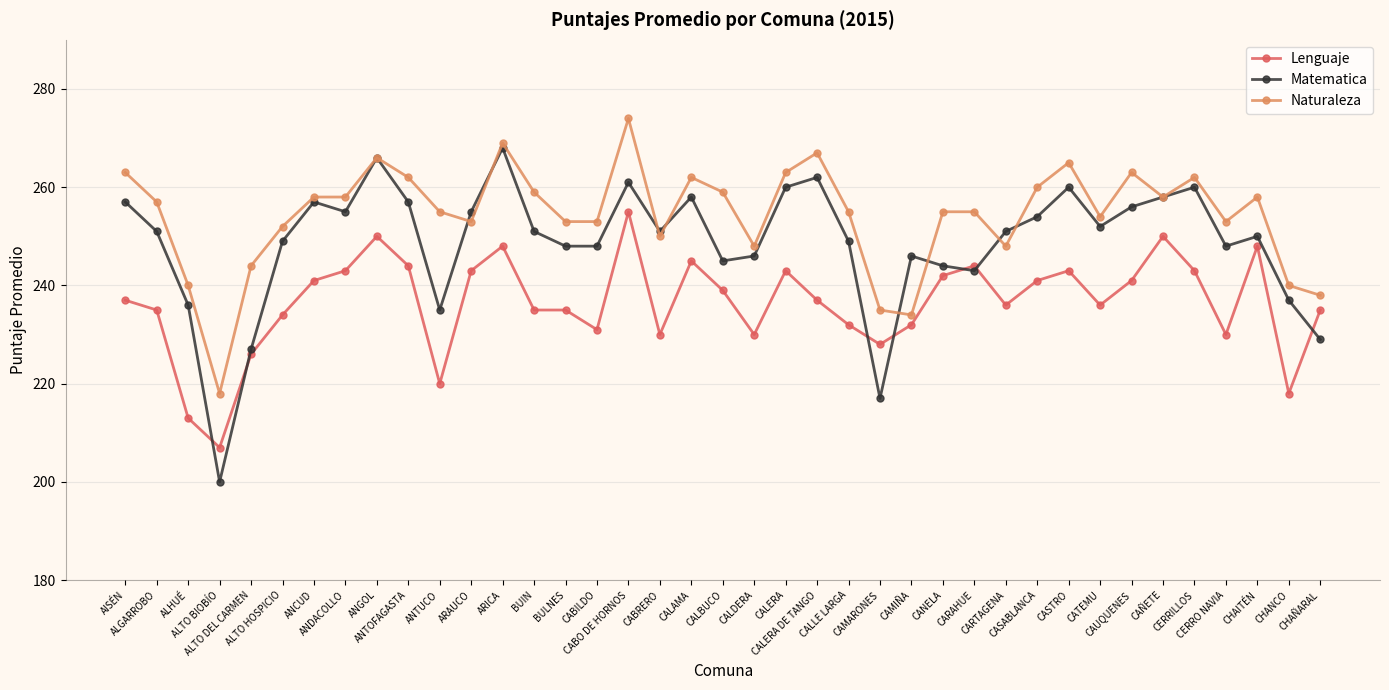

What position from the right is ANCUD?

33